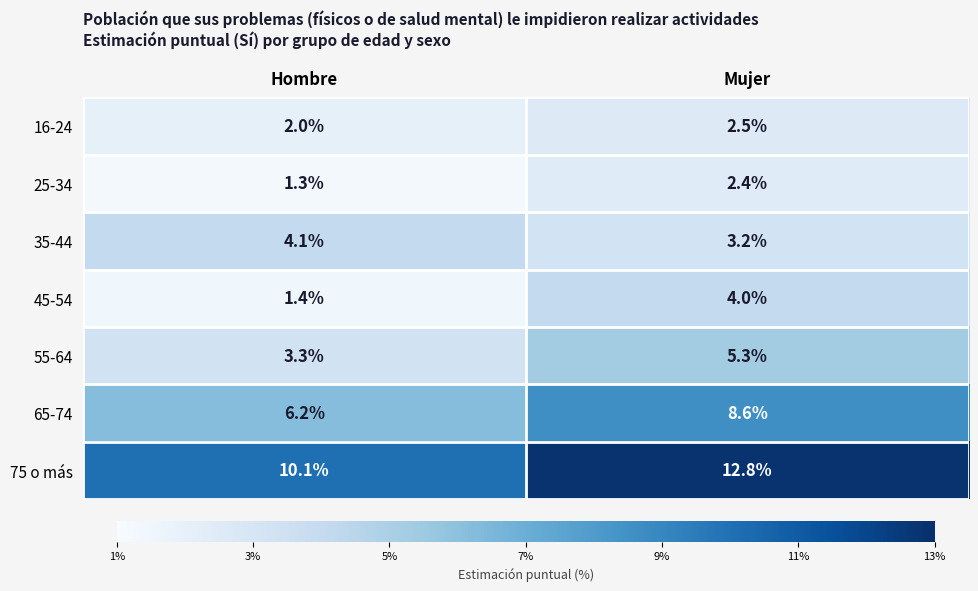

Reading left to right, list all the values displayed in this chart.

16-24: 2.0	2.5
25-34: 1.3	2.4
35-44: 4.1	3.2
45-54: 1.4	4.0
55-64: 3.3	5.3
65-74: 6.2	8.6
75 o más: 10.1	12.8